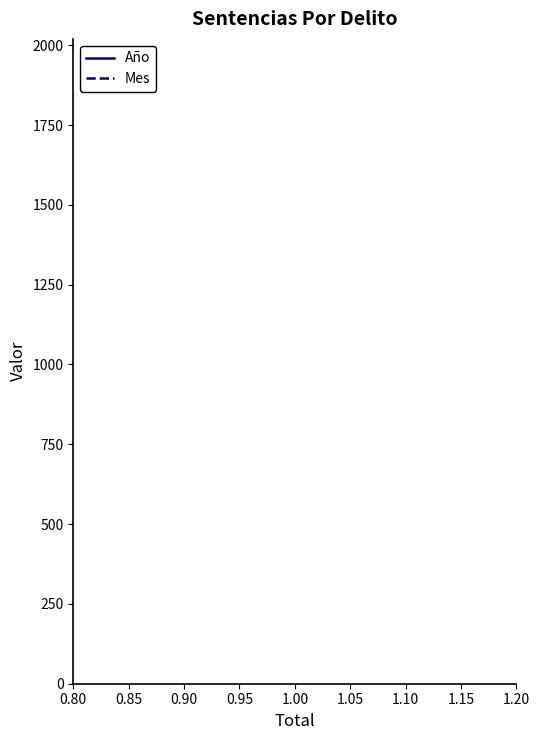

Does the chart display data point markers on the line(s)?

No